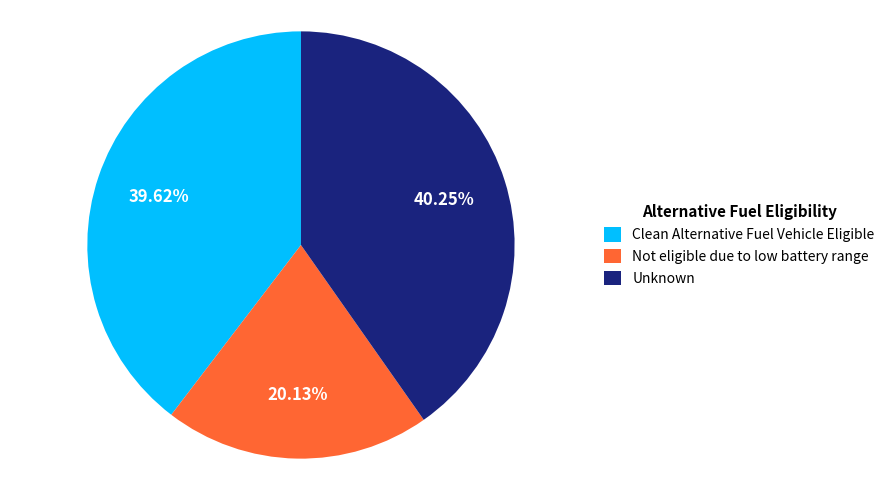

Is the sum of Clean Alternative Fuel Vehicle Eligible and Unknown greater than half?

Yes